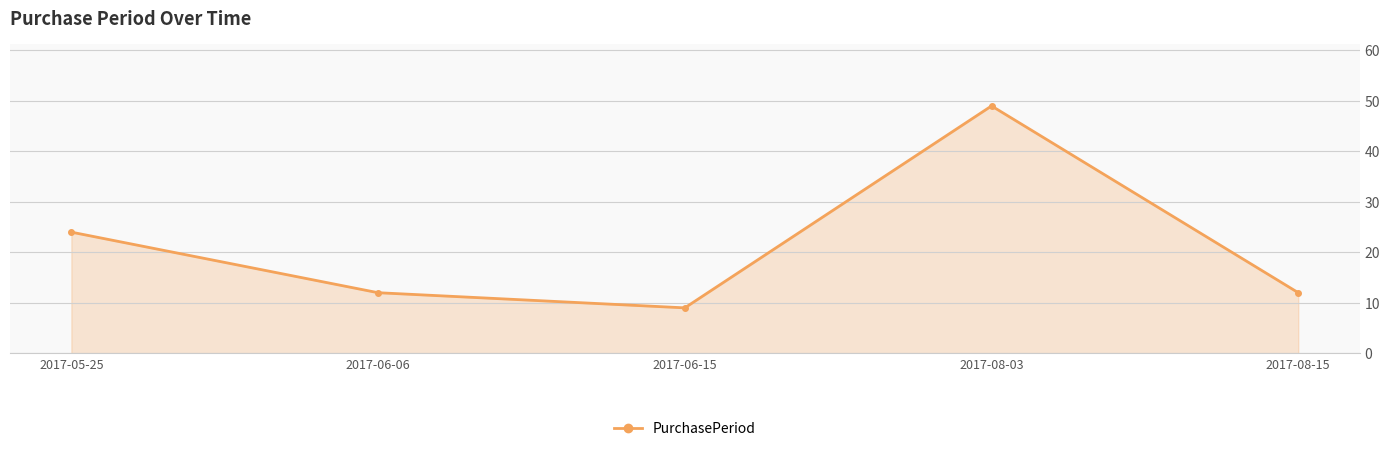

What is the difference between the values at 2017-05-25 and 2017-06-15?

15